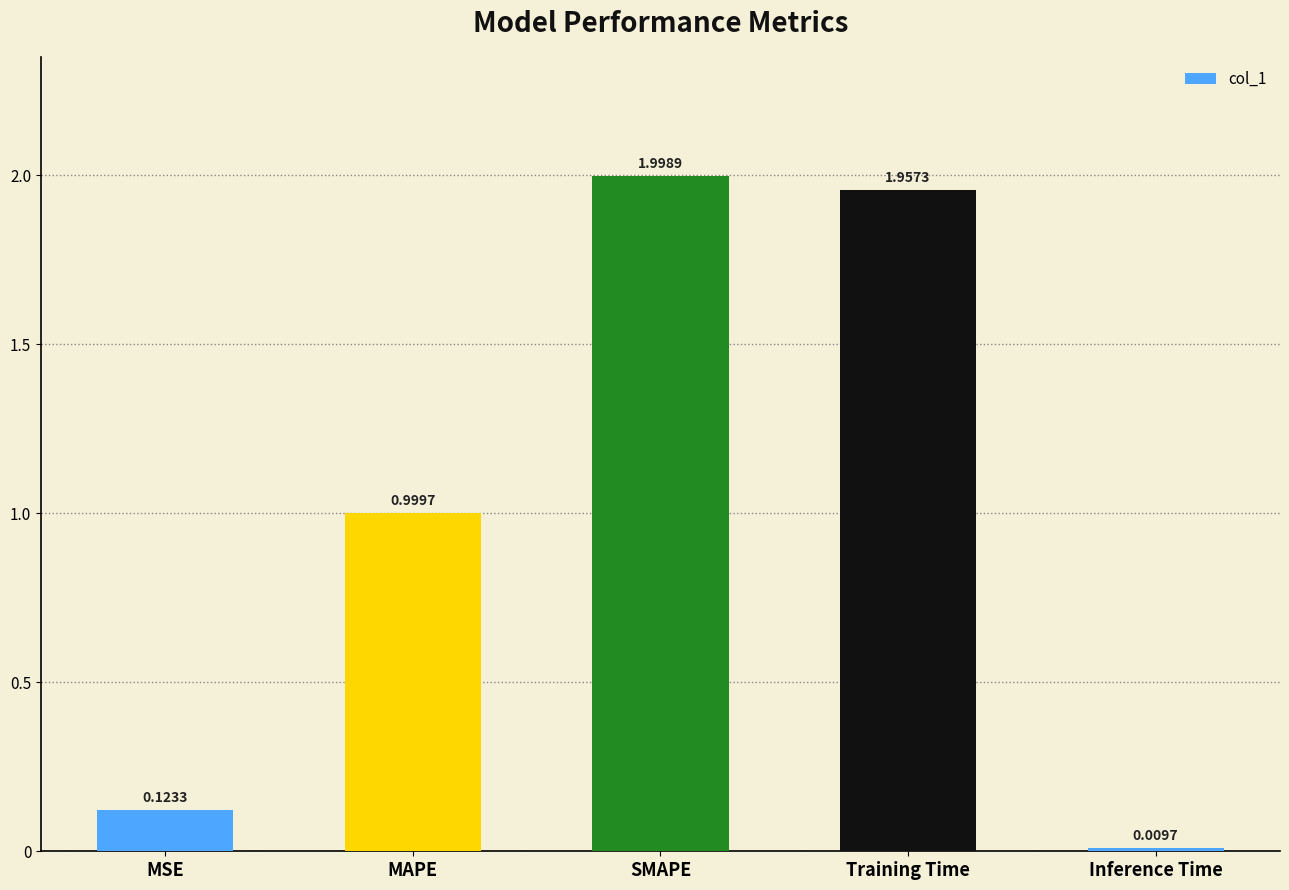

Which category has the highest value across all series?

SMAPE